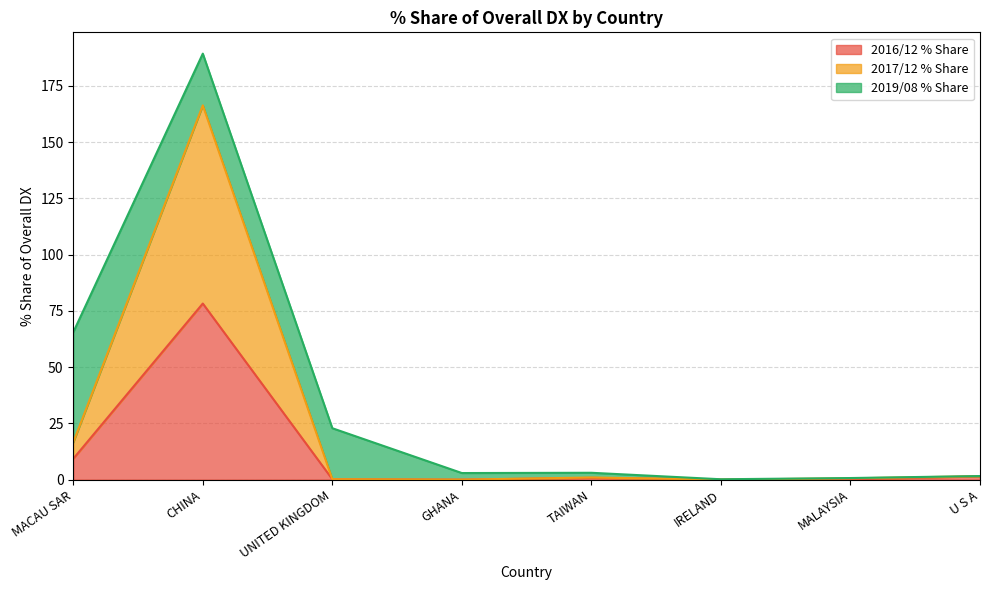

At which category does 2016/12 % Share reach its first local valley?

GHANA